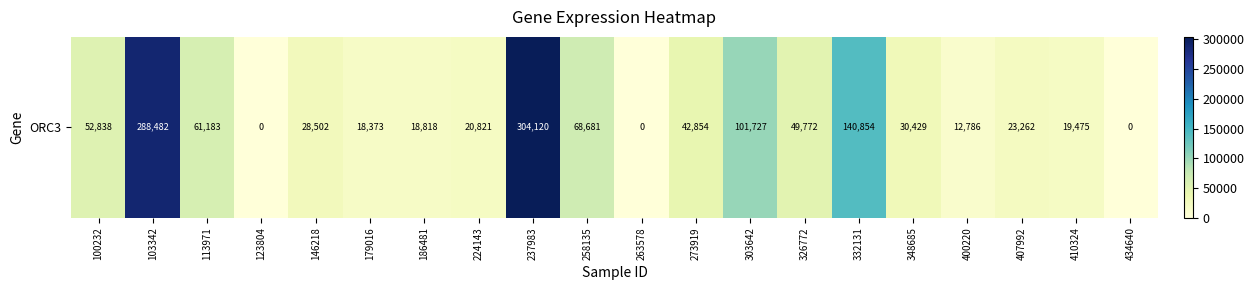

What is the difference between the values at 146218 and 400220?

15716